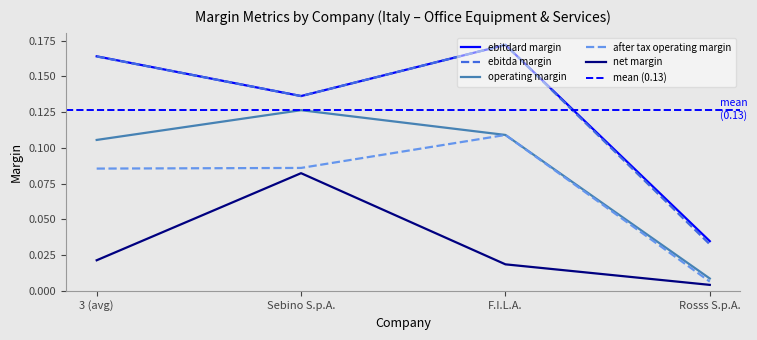

Where is the first local minimum for ebitda_margin?

Sebino S.p.A.